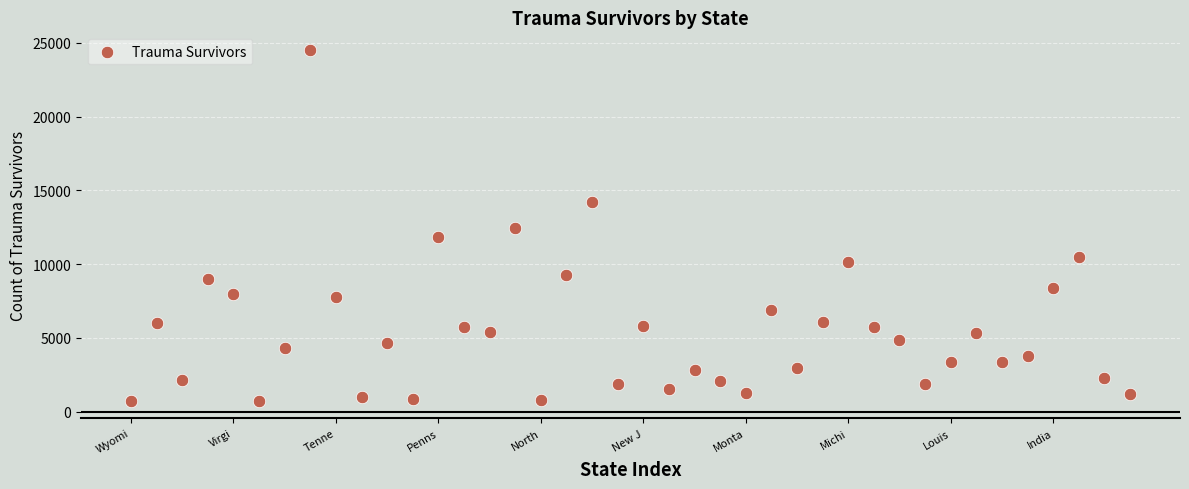

What is the range of Y values (max minus min)?

23772